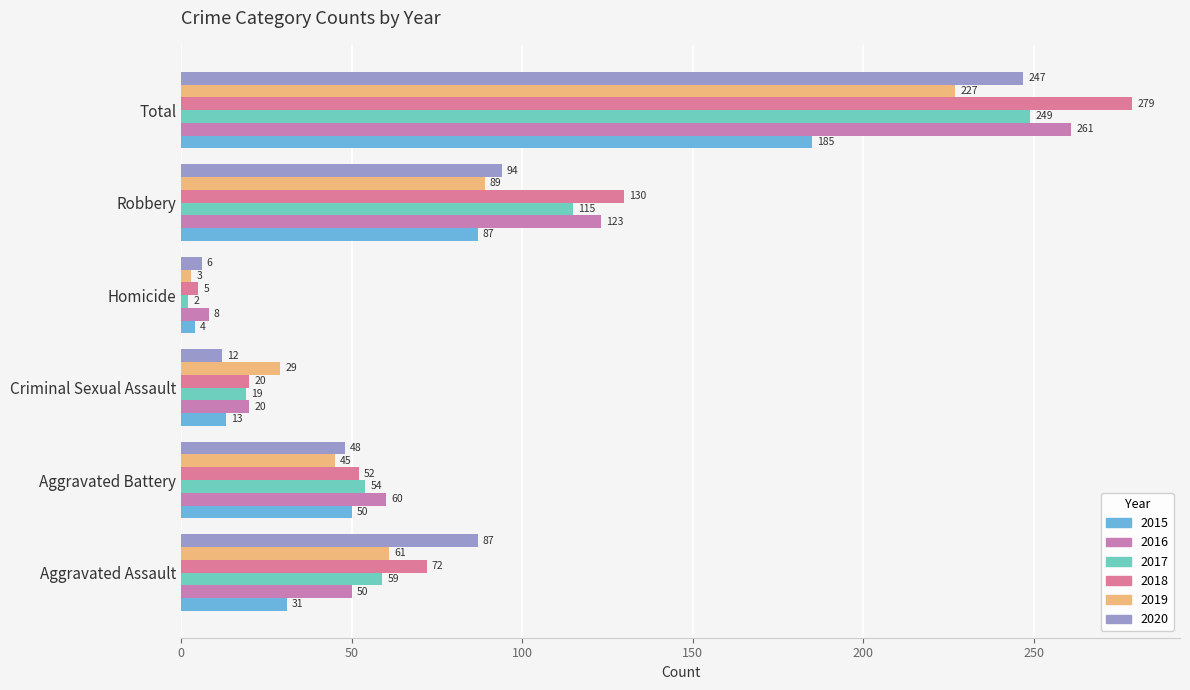

What position from the left is Robbery?

5